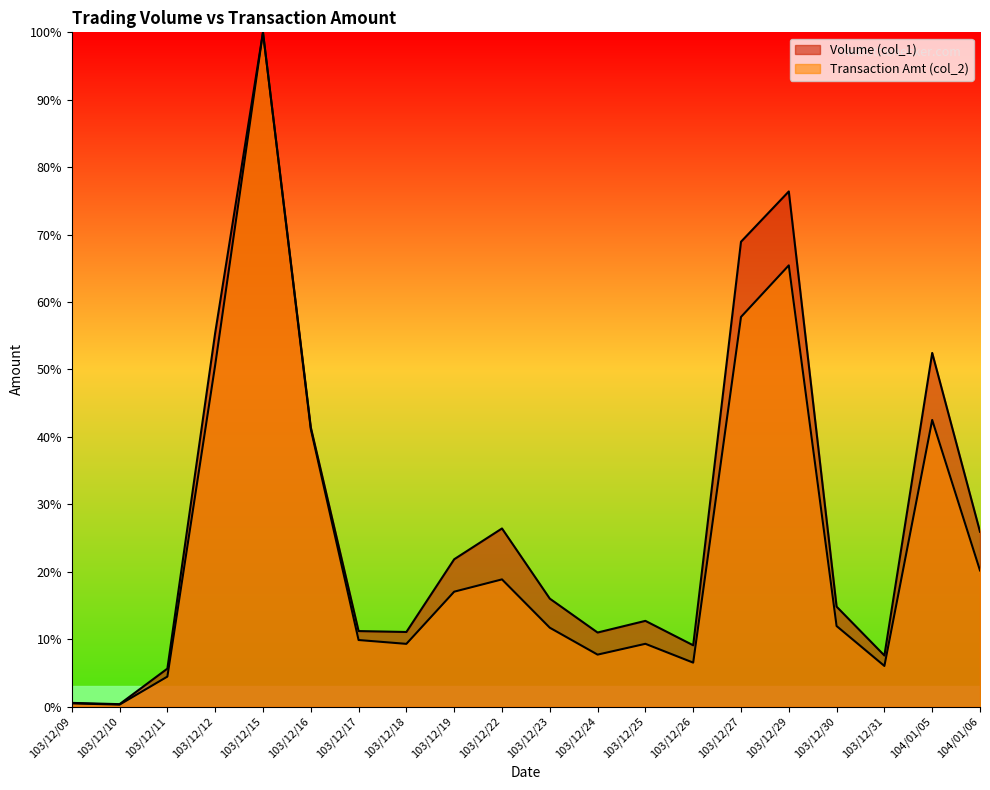

How many lines are shown in the chart?

2